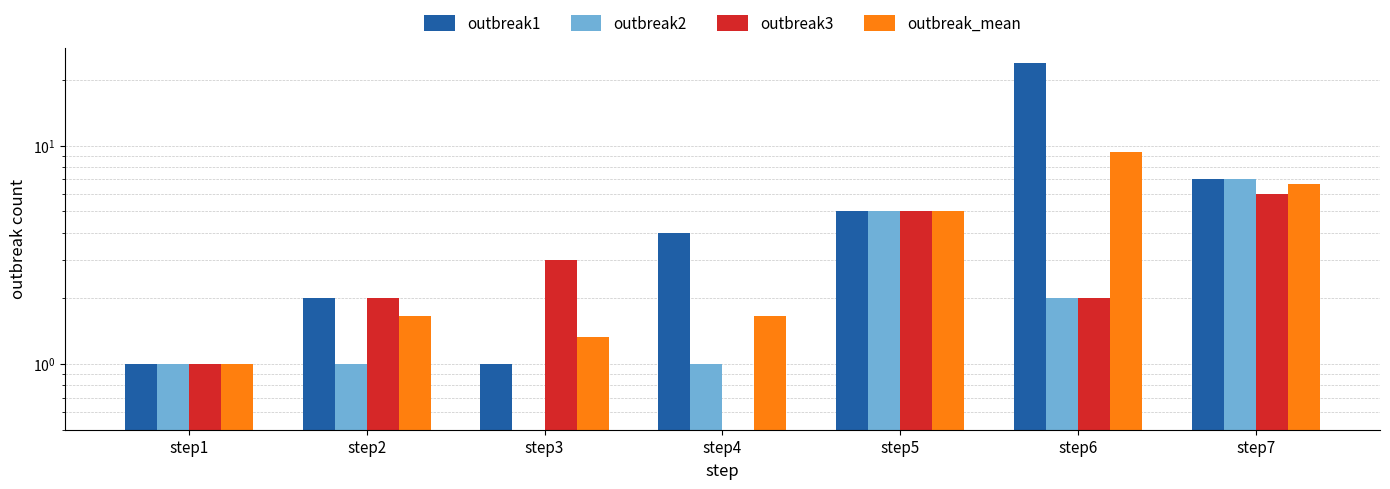

How many bars are there in total?

28